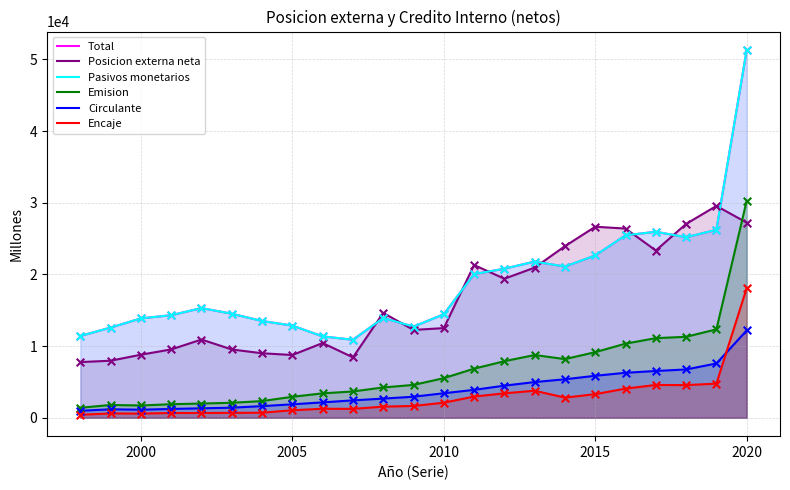

What are all the series names shown in the legend?

Total, Posicion externa neta, Pasivos monetarios, Emision, Circulante, Encaje